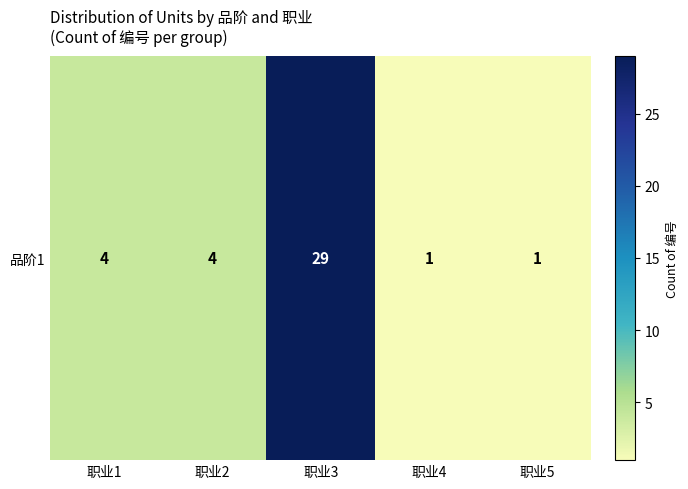

True or false: the data shows 4 at 职业1.

True